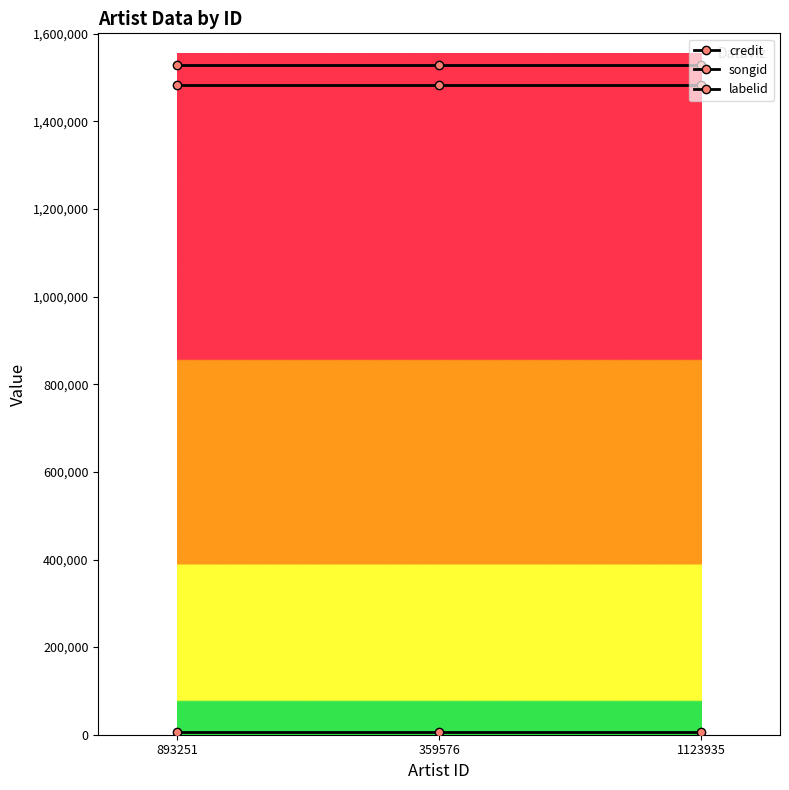

Is this an area chart (filled region under the line)?

No